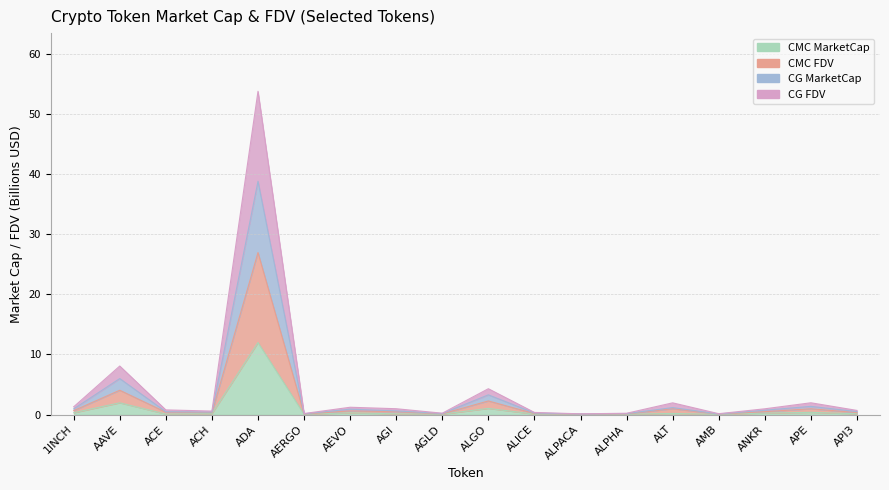

How many distinct data groups are displayed?

4